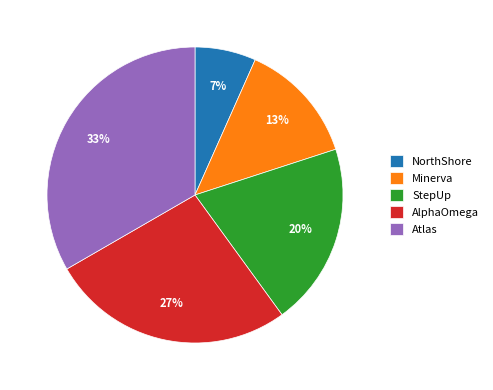

Which has a higher value, StepUp or AlphaOmega?

AlphaOmega